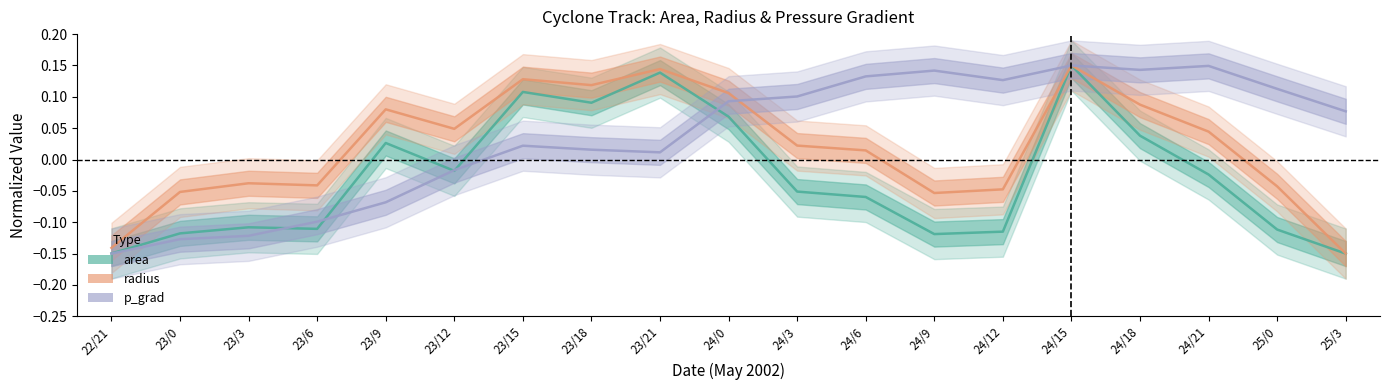

Rank the series by their average value, from highest to lowest.

p_grad, radius, area